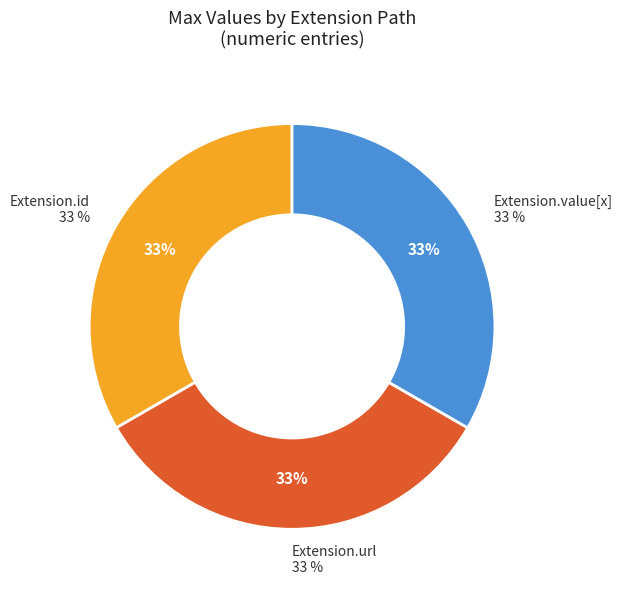

What is the majority slice?

Extension.url